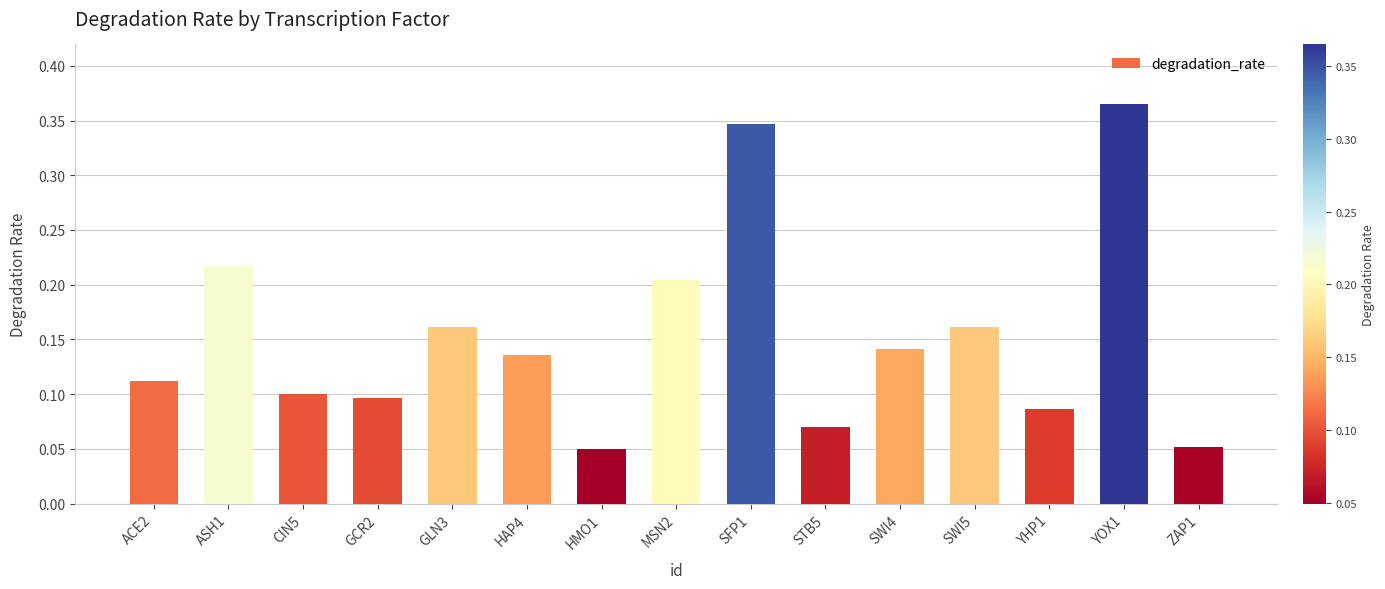

Which category has the highest value across all series?

YOX1